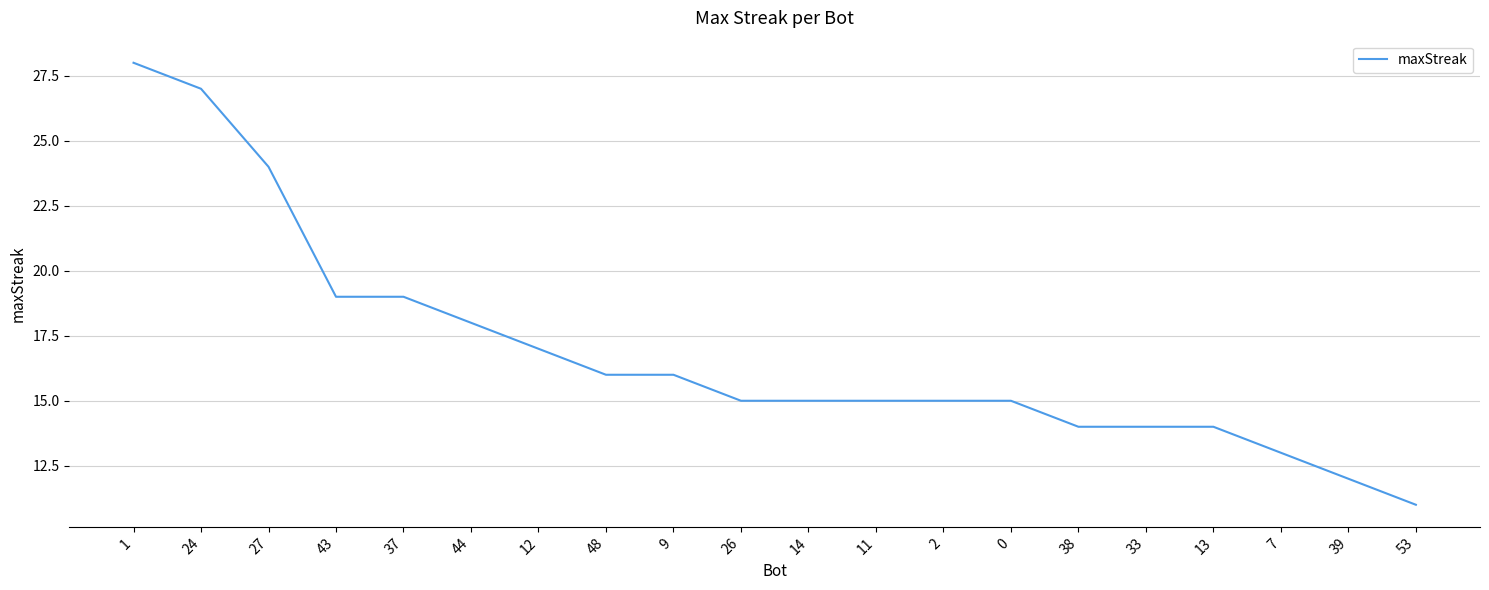

Where does the data first go above 15?

1